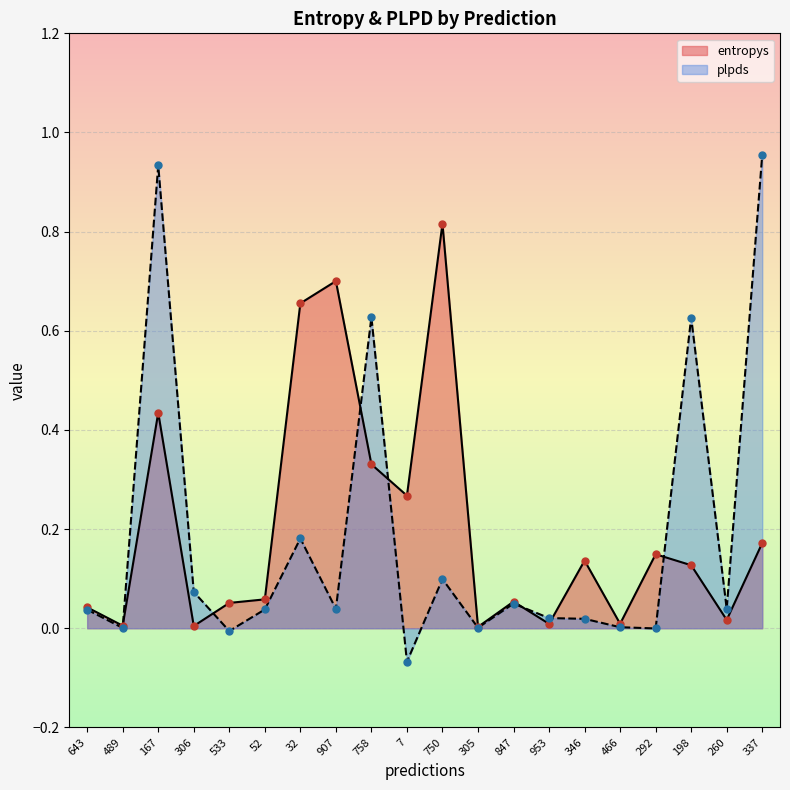

Is the value of entropys at 953 greater than the value of plpds at 167?

No